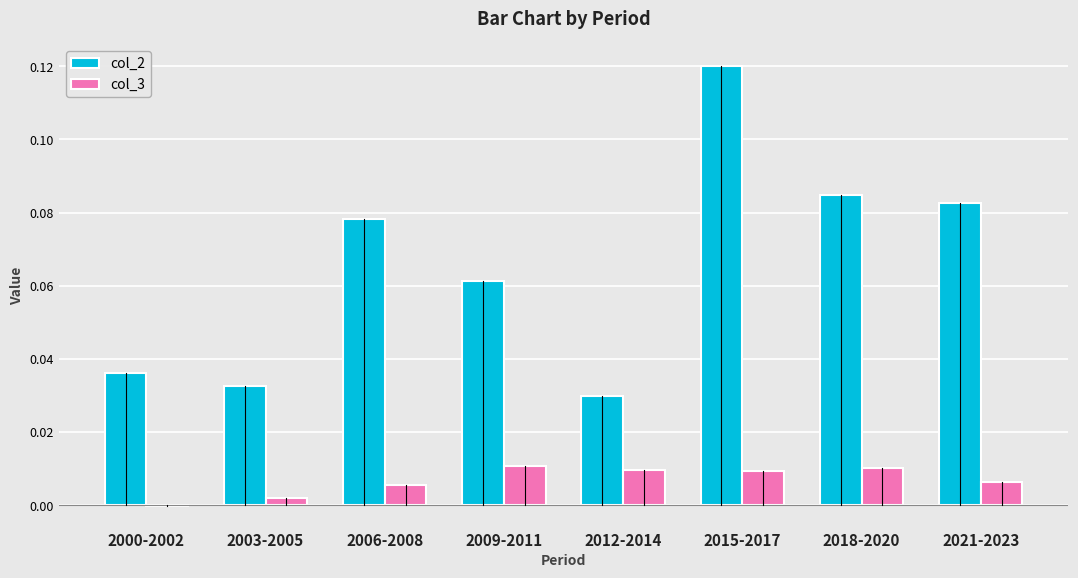

True or false: col_3 has a value of 0.0 at 2009-2011.

True